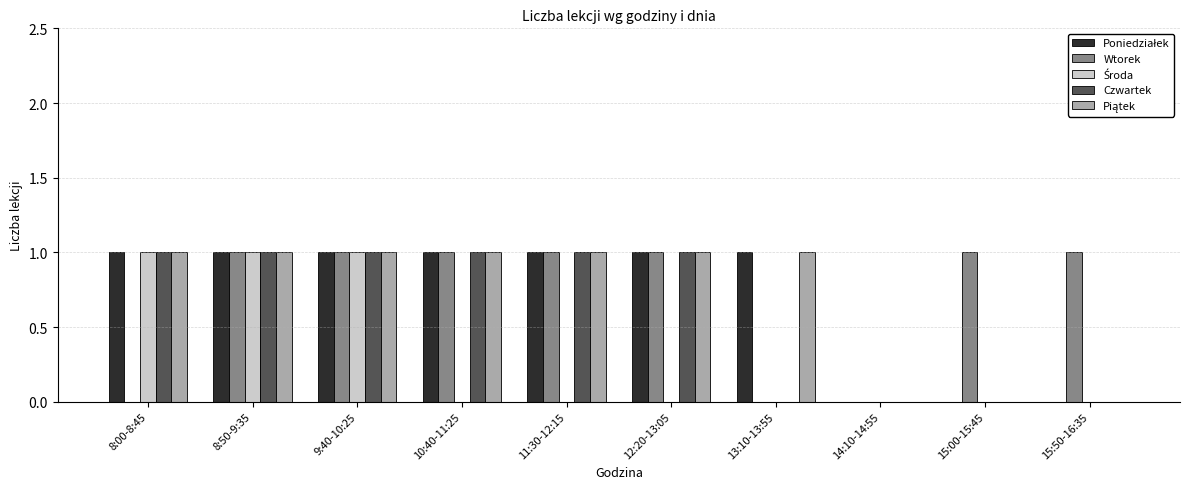

How many categories are shown in the chart?

10